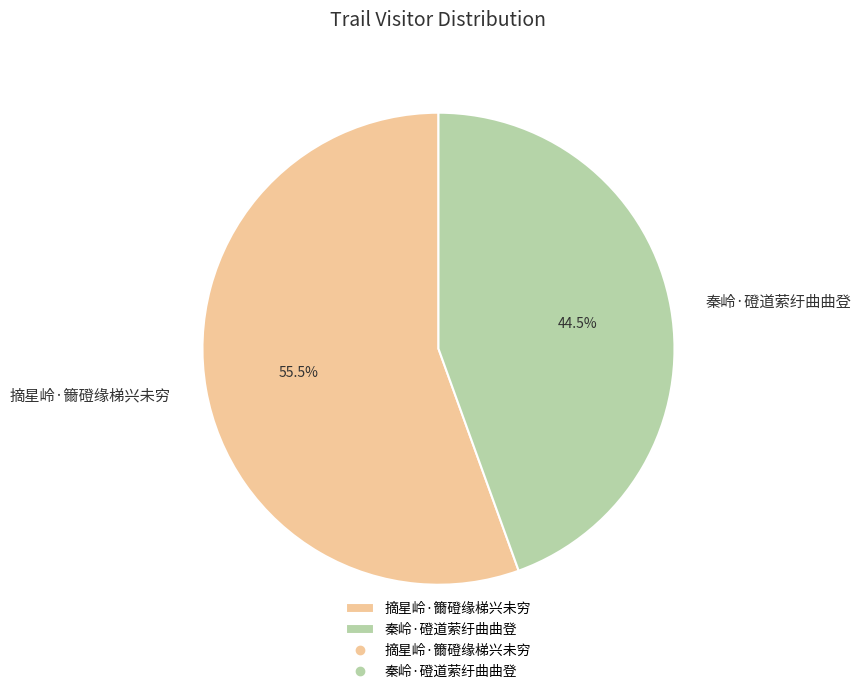

How much of the chart is everything except 秦岭·磴道萦纡曲曲登?

55.5%